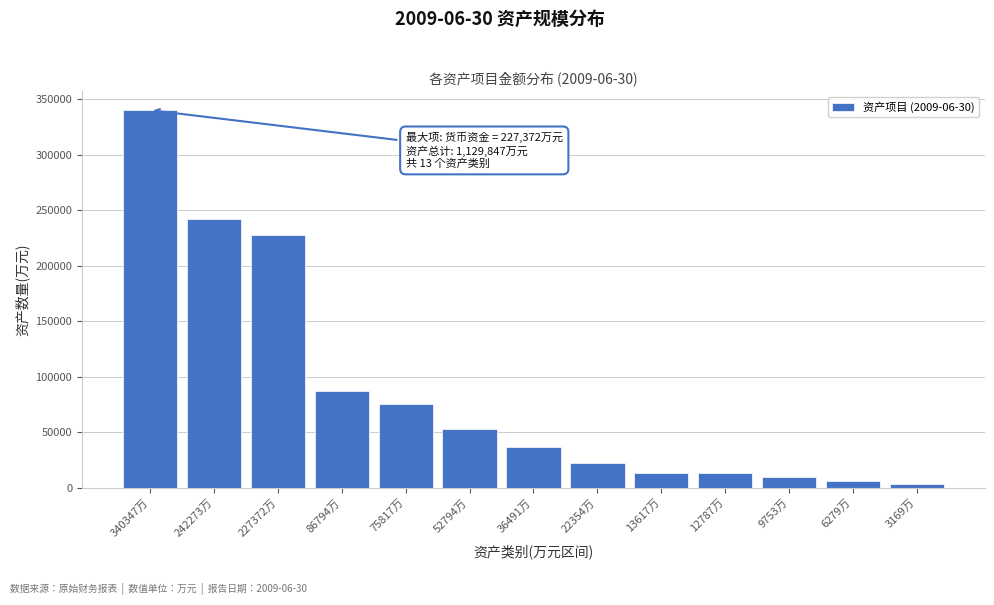

Which has a higher value, 22354万 or 13617万?

22354万